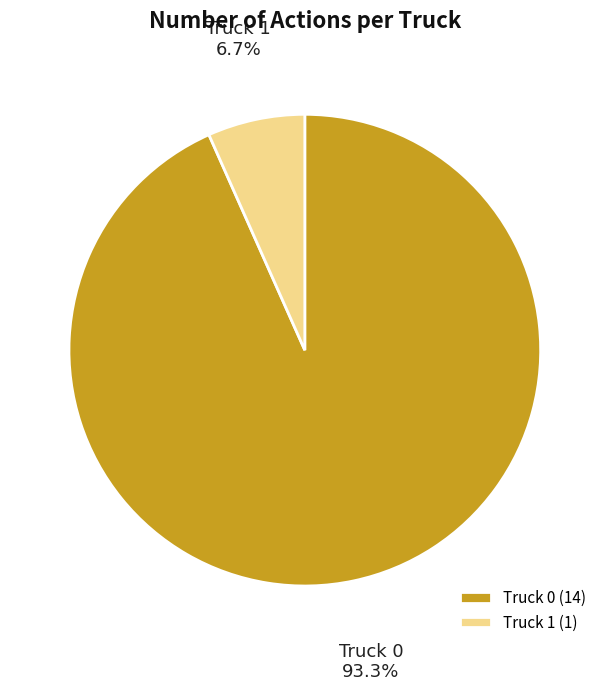

What is the majority slice?

Truck 0